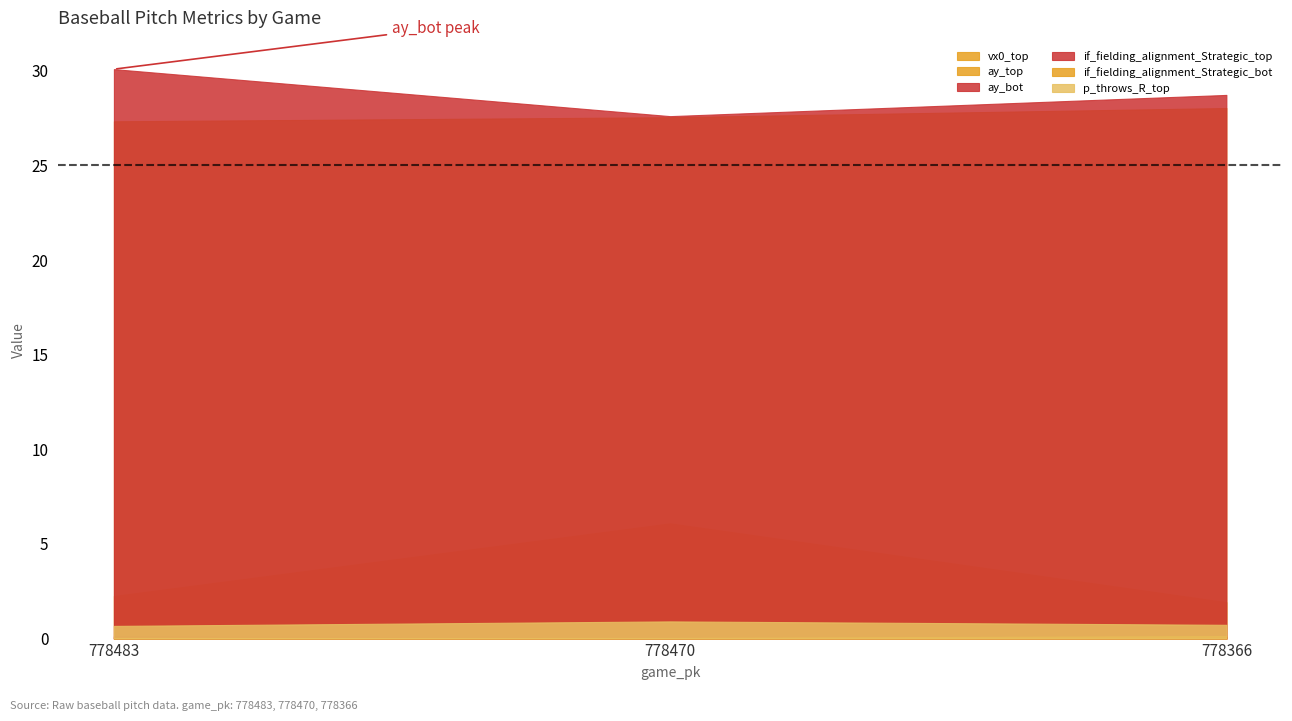

What is the total value across all series at 778483?

60.5